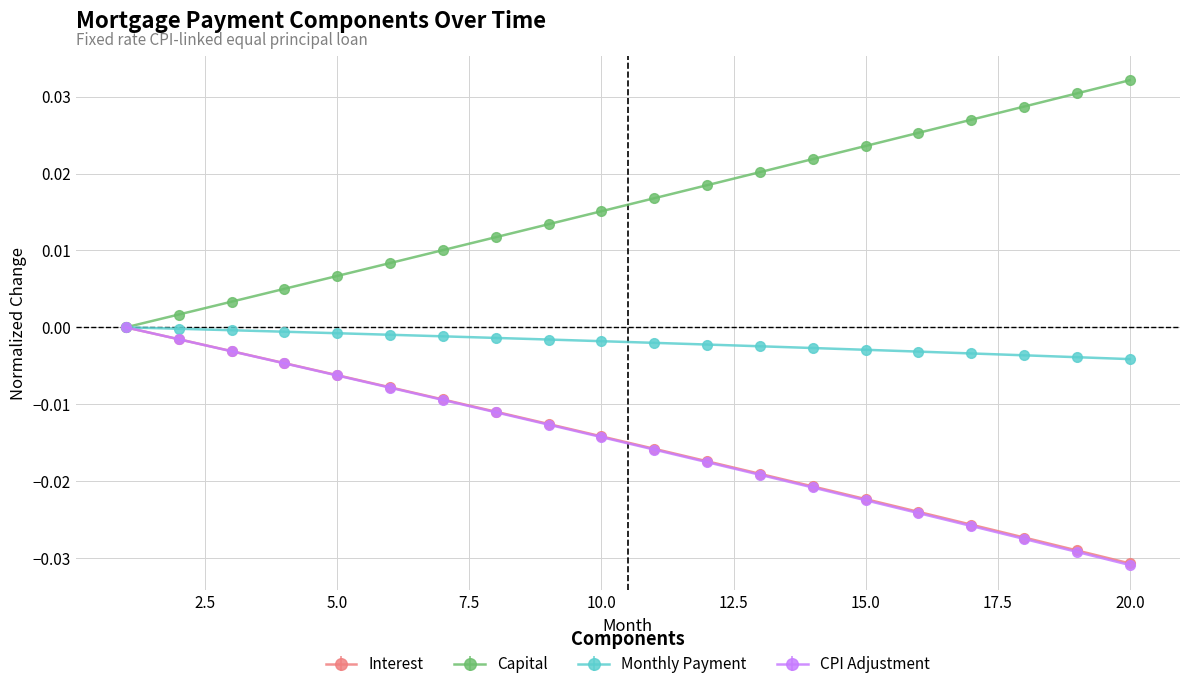

True or false: Capital has more than 2 interior local peaks.

False